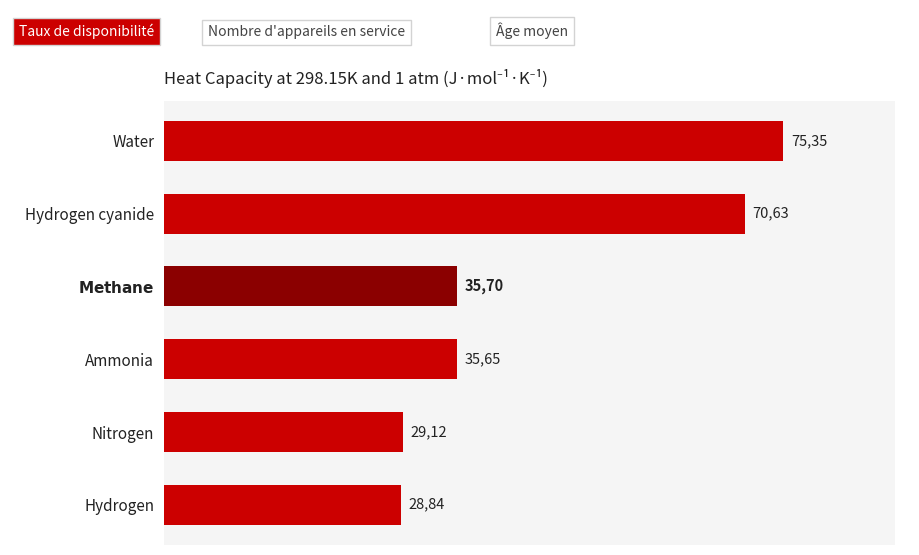

Does the chart contain any negative values?

No